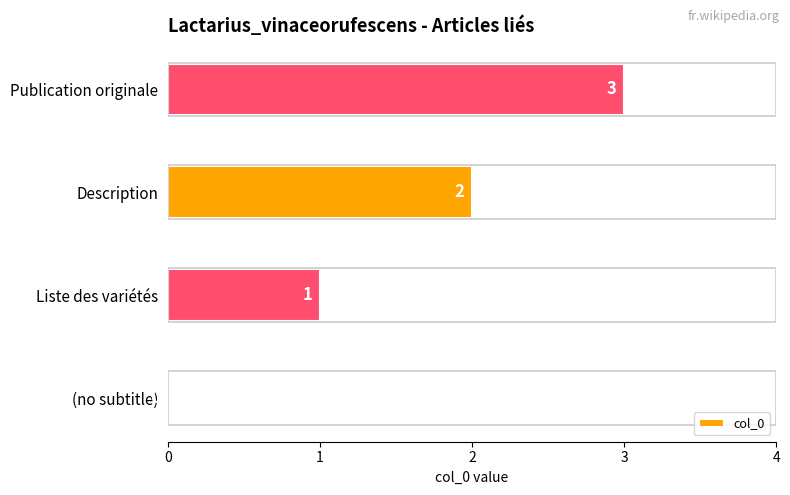

Count the values in the range 1 to 3.

3